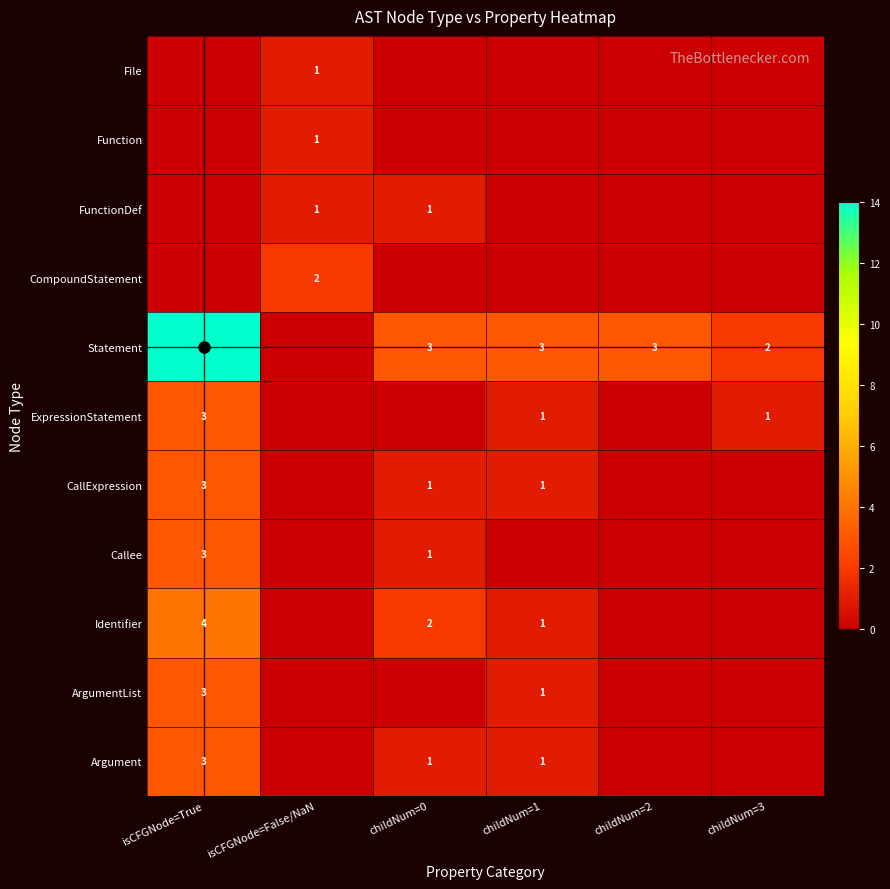

True or false: Identifier has a value of 2 at childNum=1.

False